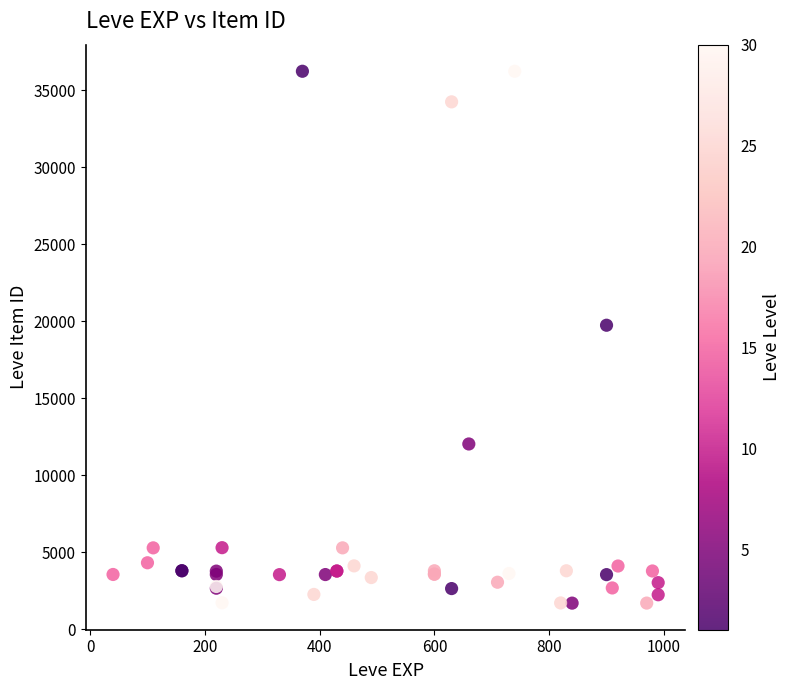

What Y value in the scatter plot is closest to 18967?

19744